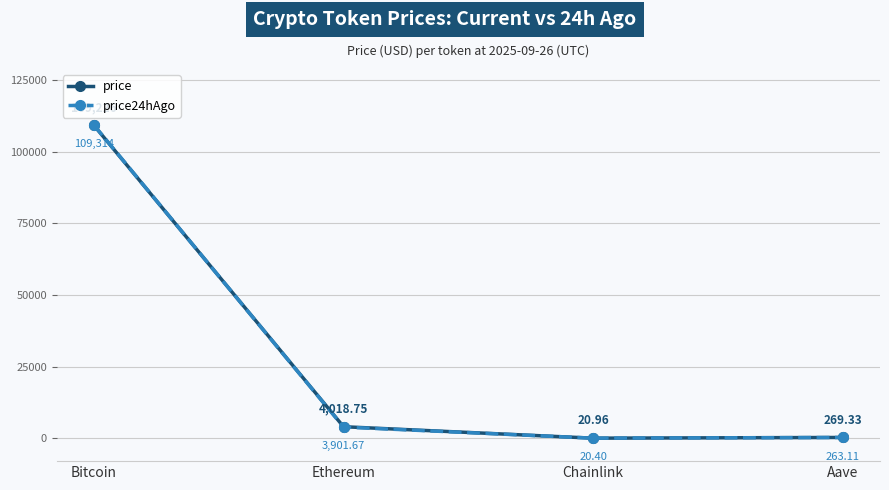

In price24hAgo, how many points are lower than both neighbors (excluding endpoints)?

1